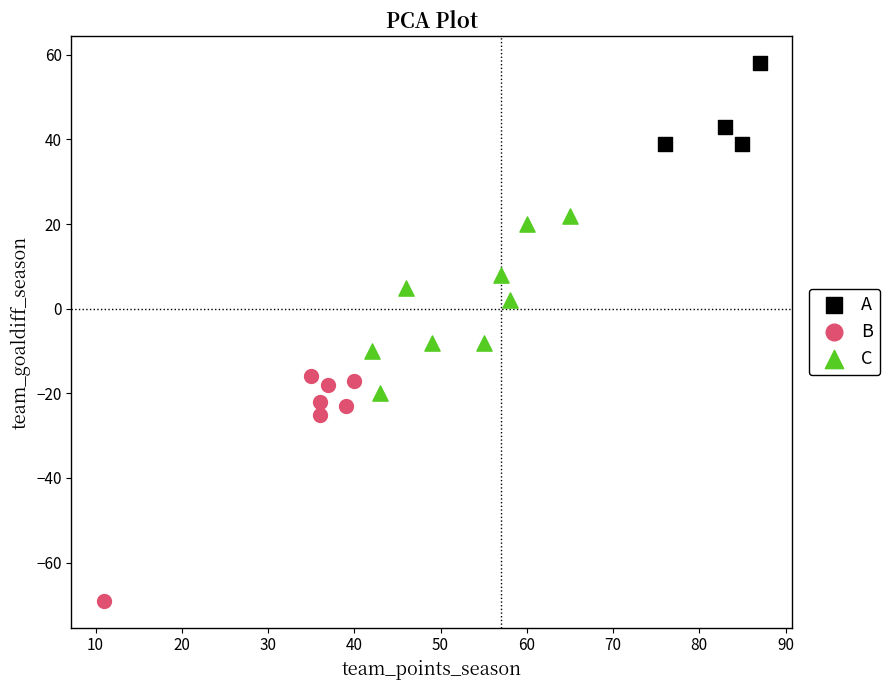

Which series reaches the maximum Y coordinate?

A